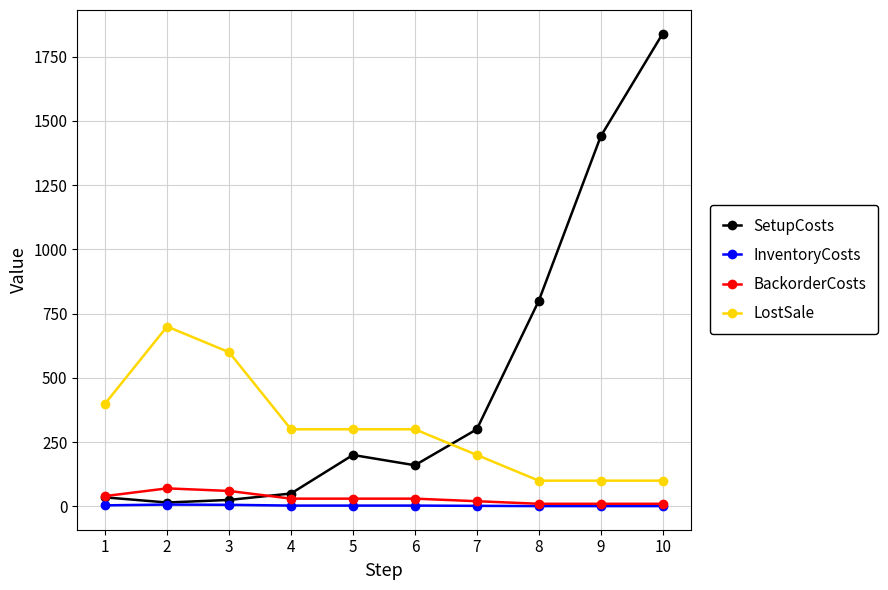

Which series has the largest total across all categories?

SetupCosts